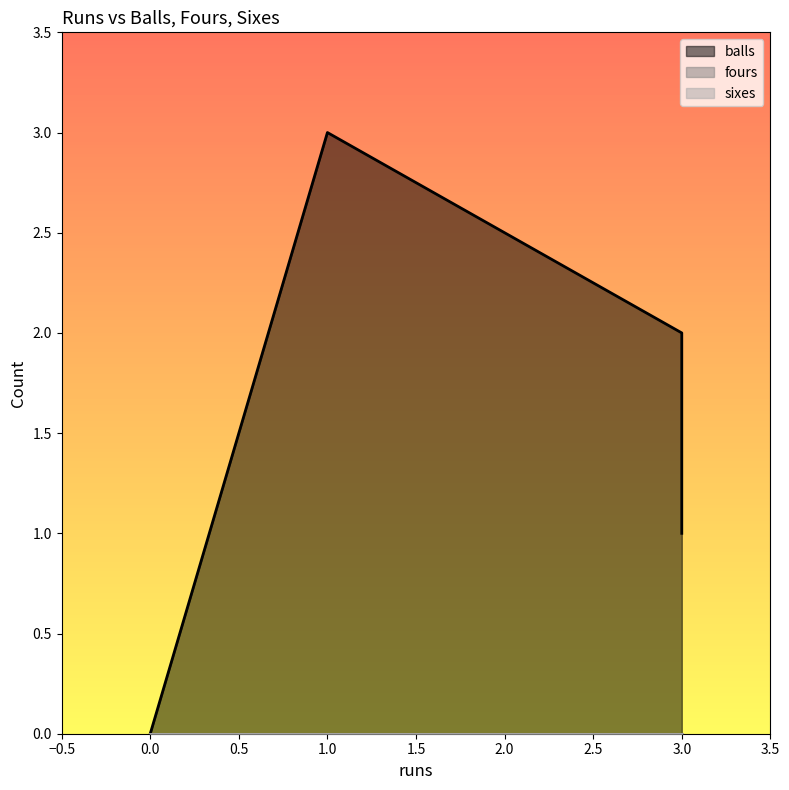

Between 0 and 3, which series saw the biggest shift?

balls